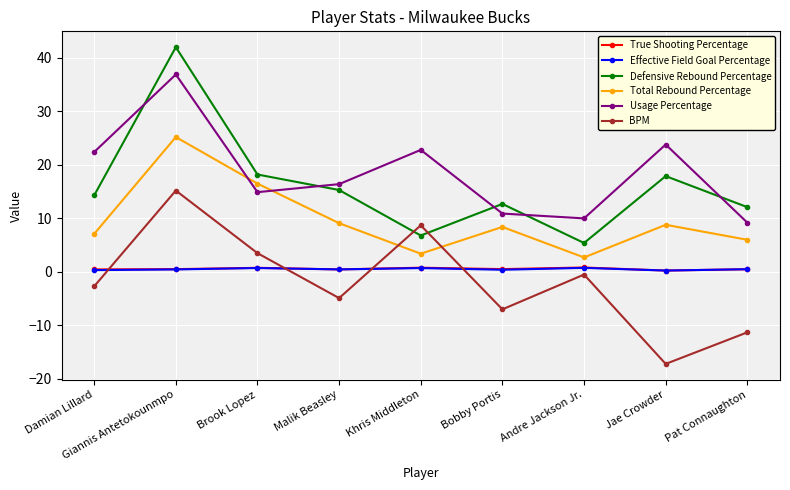

In Total Rebound Percentage, how many points are lower than both neighbors (excluding endpoints)?

2